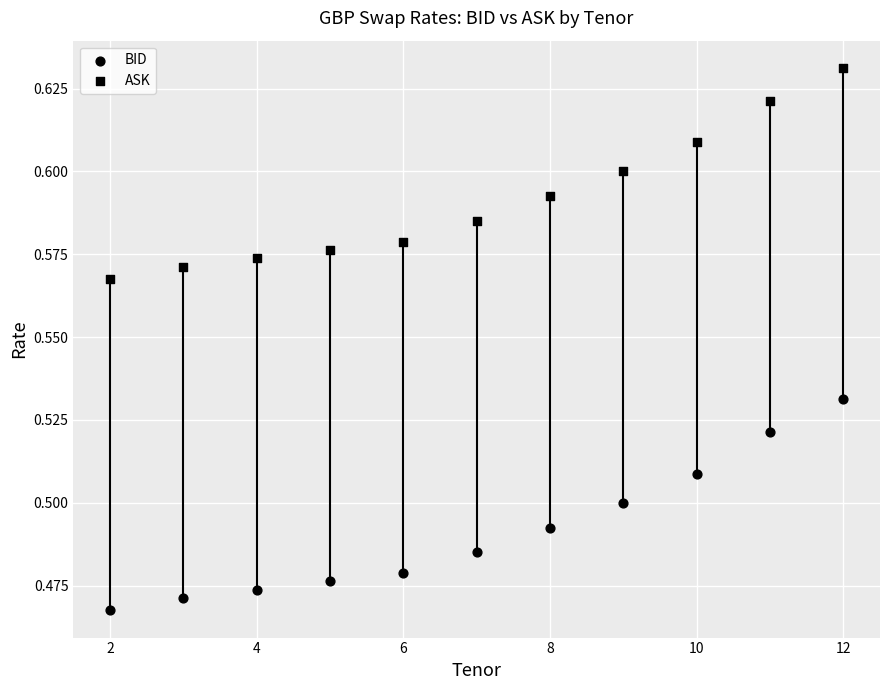

How many data points are displayed?

22